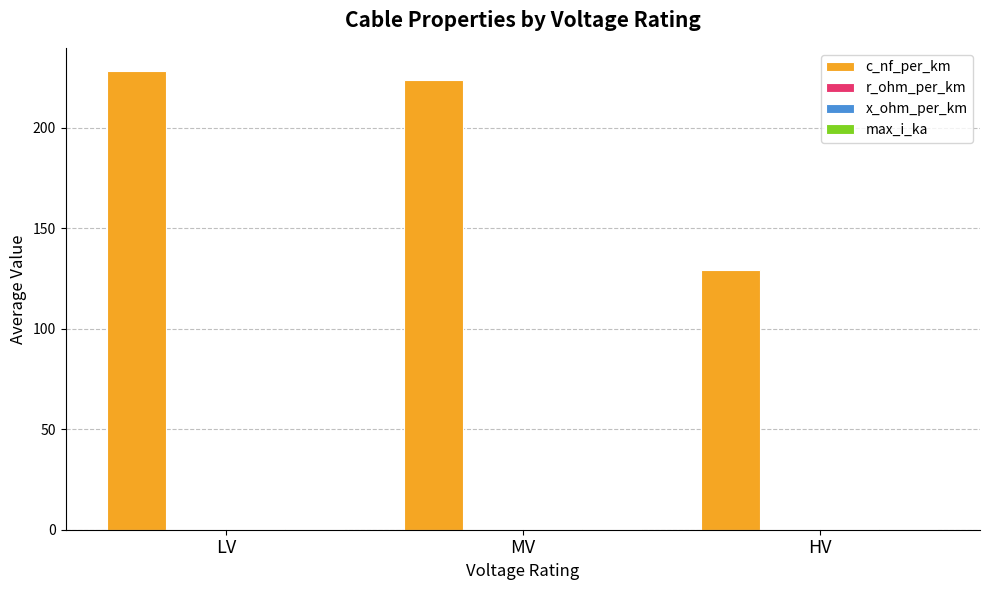

Which series has the largest total across all categories?

c_nf_per_km